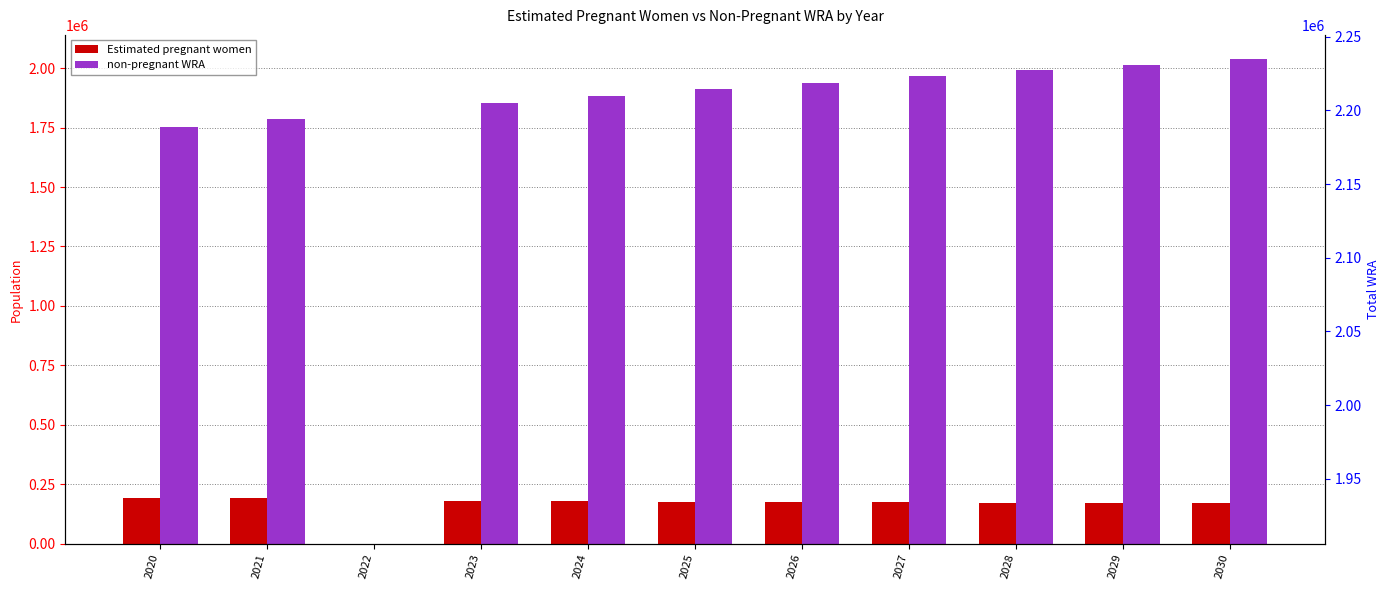

What are all the series names shown in the legend?

Estimated pregnant women, non-pregnant WRA